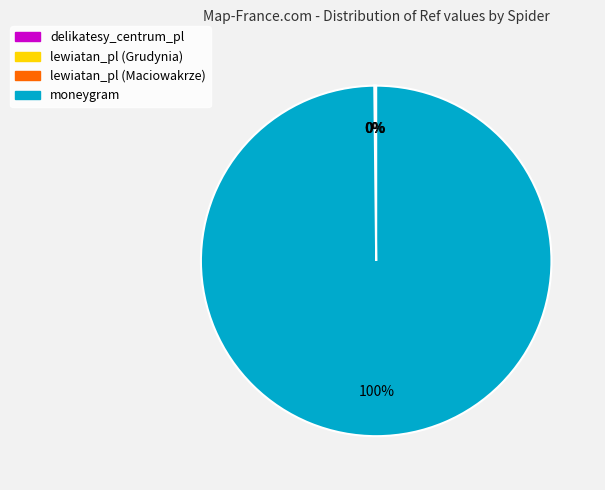

To the nearest percent, what portion does moneygram represent?

100%